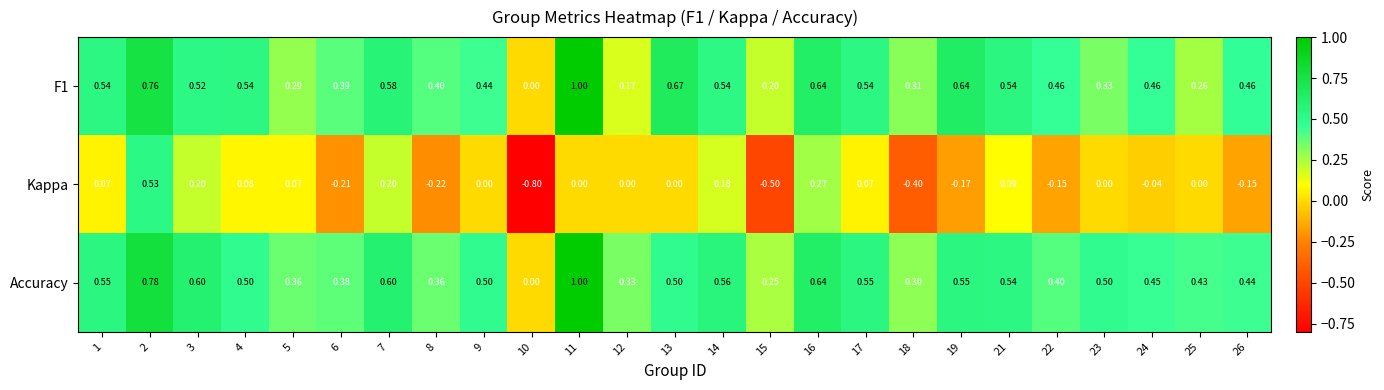

Which series has the largest total across all categories?

Accuracy